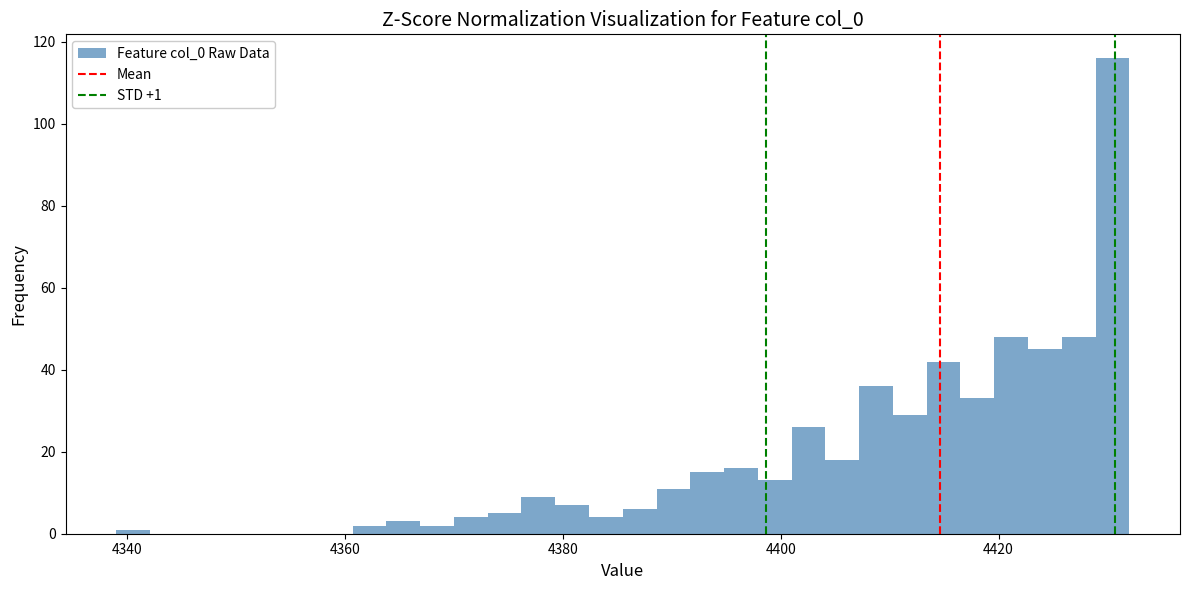

Around what value on the x-axis is the tallest bar? Give the approximate position of its centre, as read against the axis.

4430